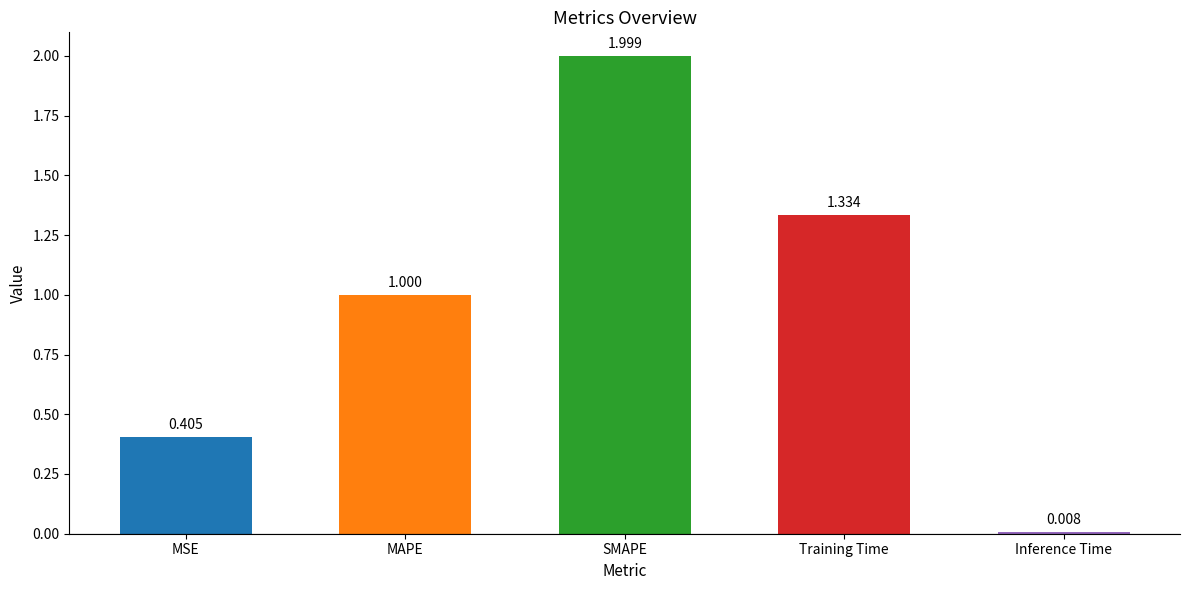

At which category does the chart reach its peak across all series?

SMAPE